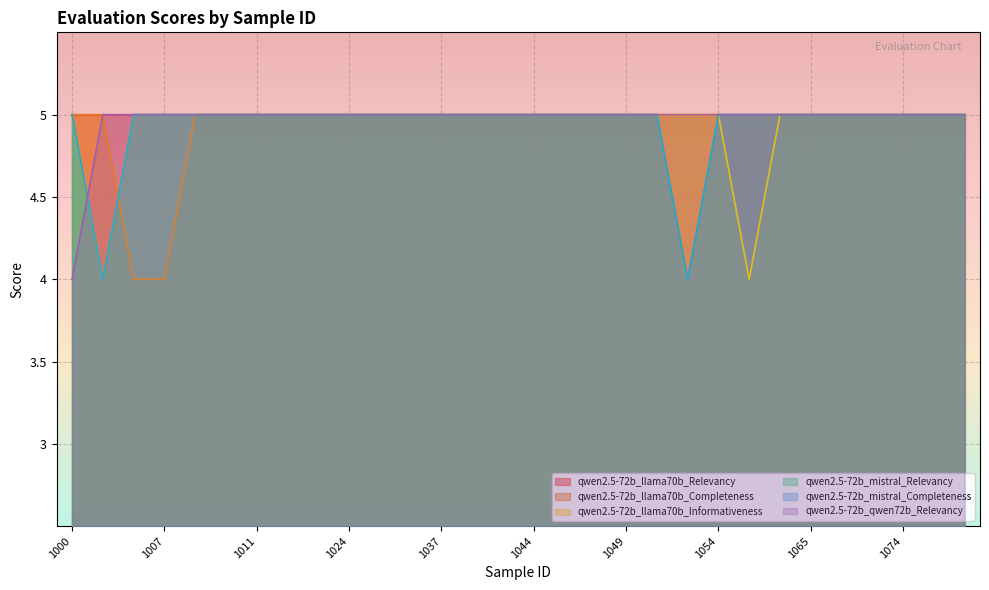

What is the average value of the qwen2.5-72b_llama70b_Informativeness series?

5